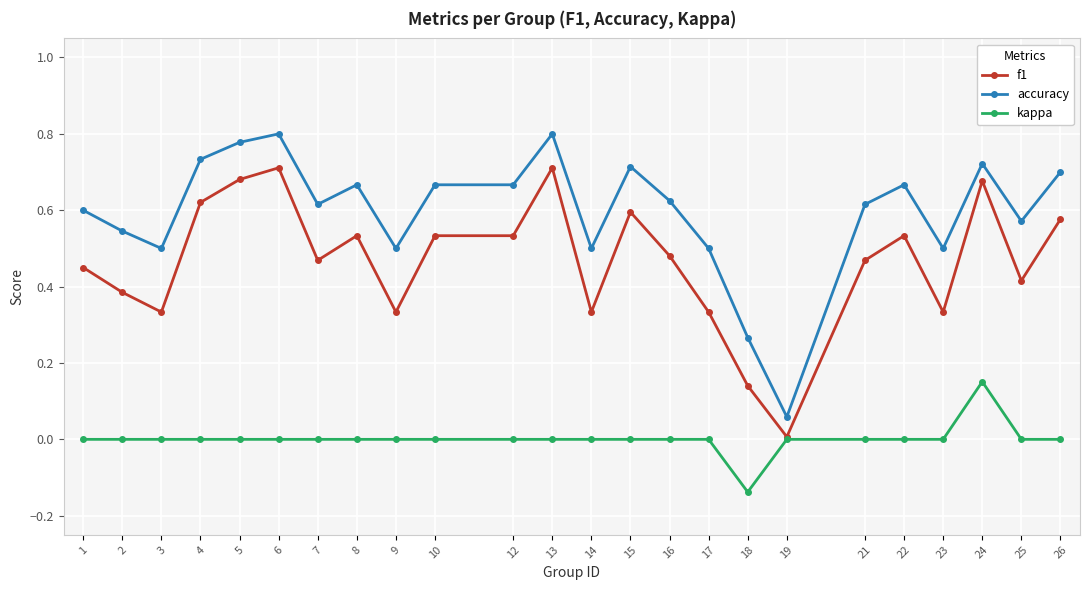

At 3, list the series in order from largest to smallest.

accuracy, f1, kappa